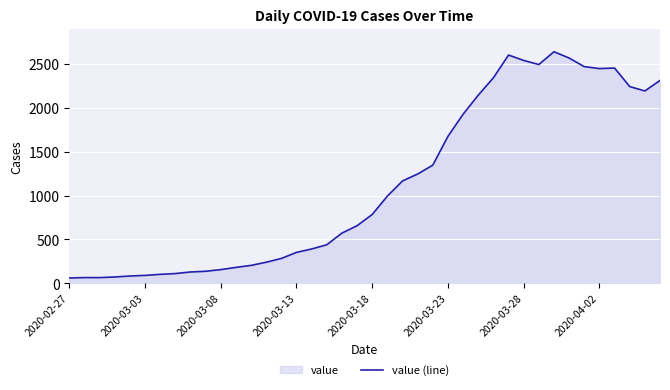

What is the change in value from 34 to 39?

-157